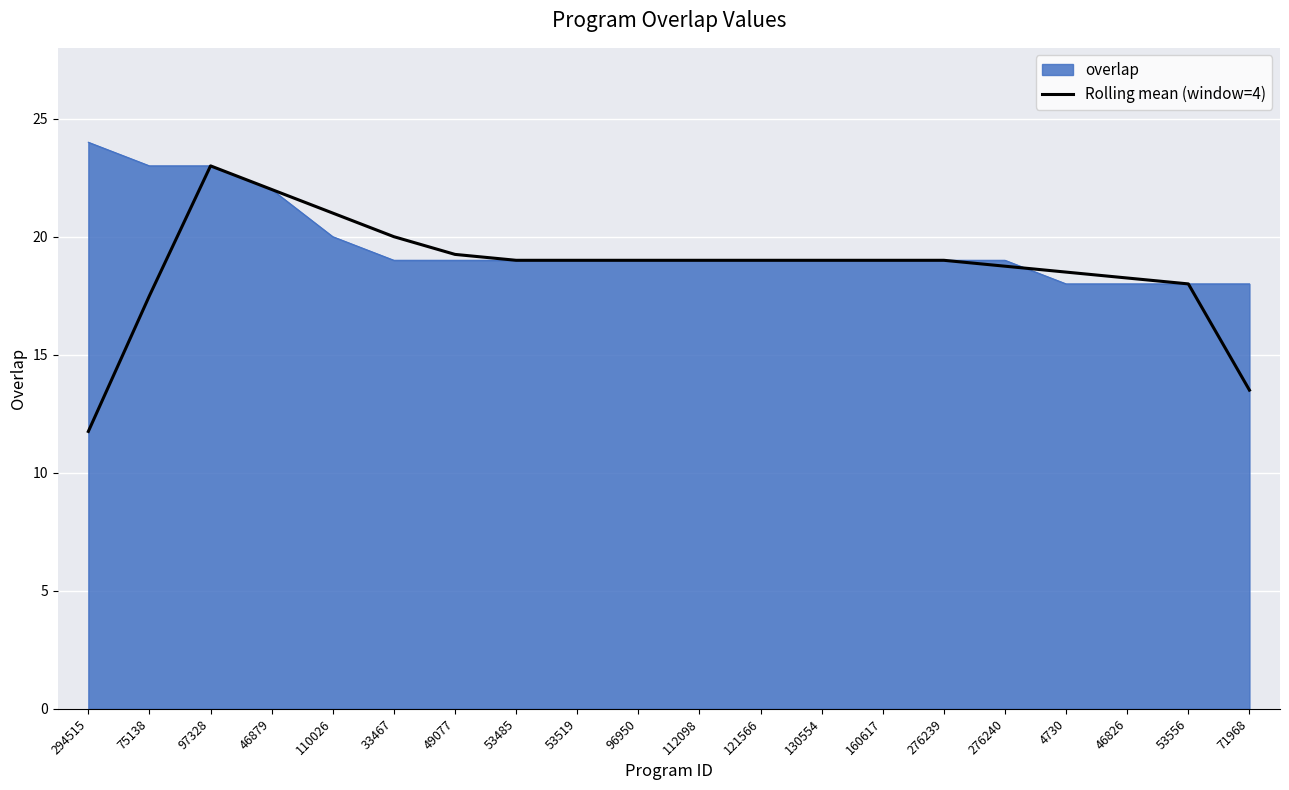

Is the value of Rolling mean (window=4) at 110026 greater than the value of overlap at 121566?

Yes